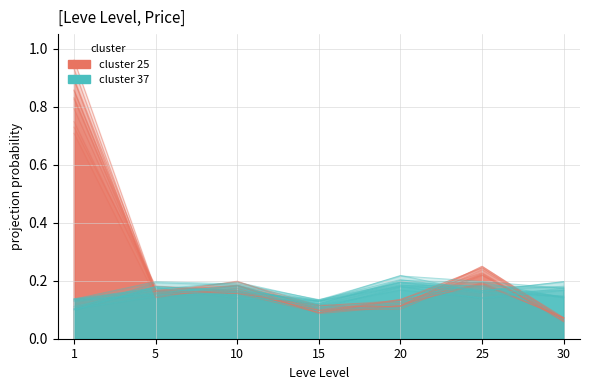

Reading right to left, extract all data points from this chart.

0.1	0.2	0.1	0.1	0.2	0.2	0.8